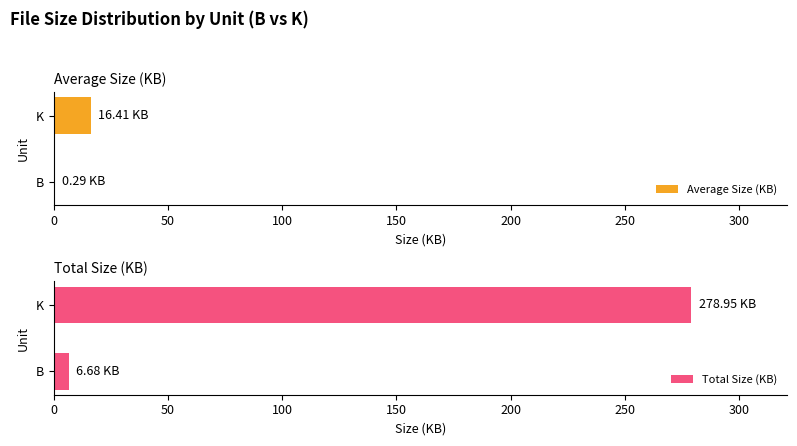

At which label is Total Size (KB) closest to 142?

B